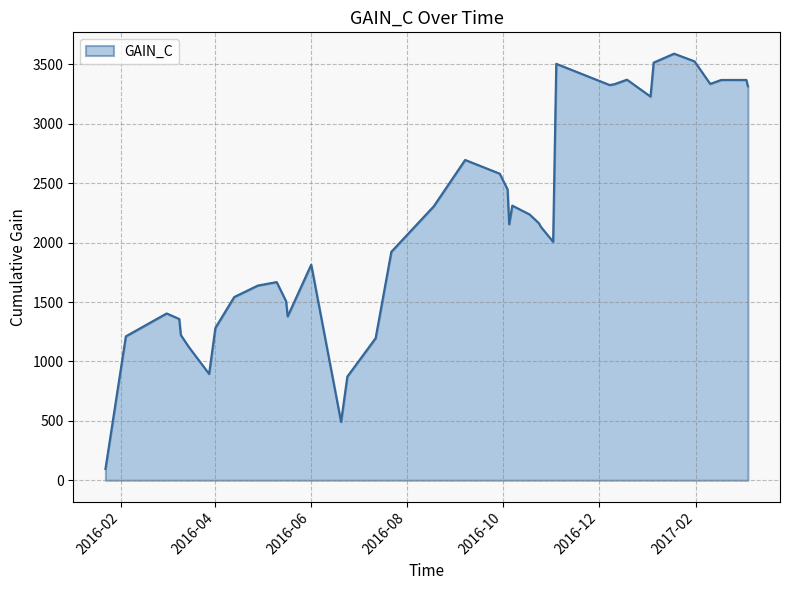

What is the greatest value displayed?

3590.1